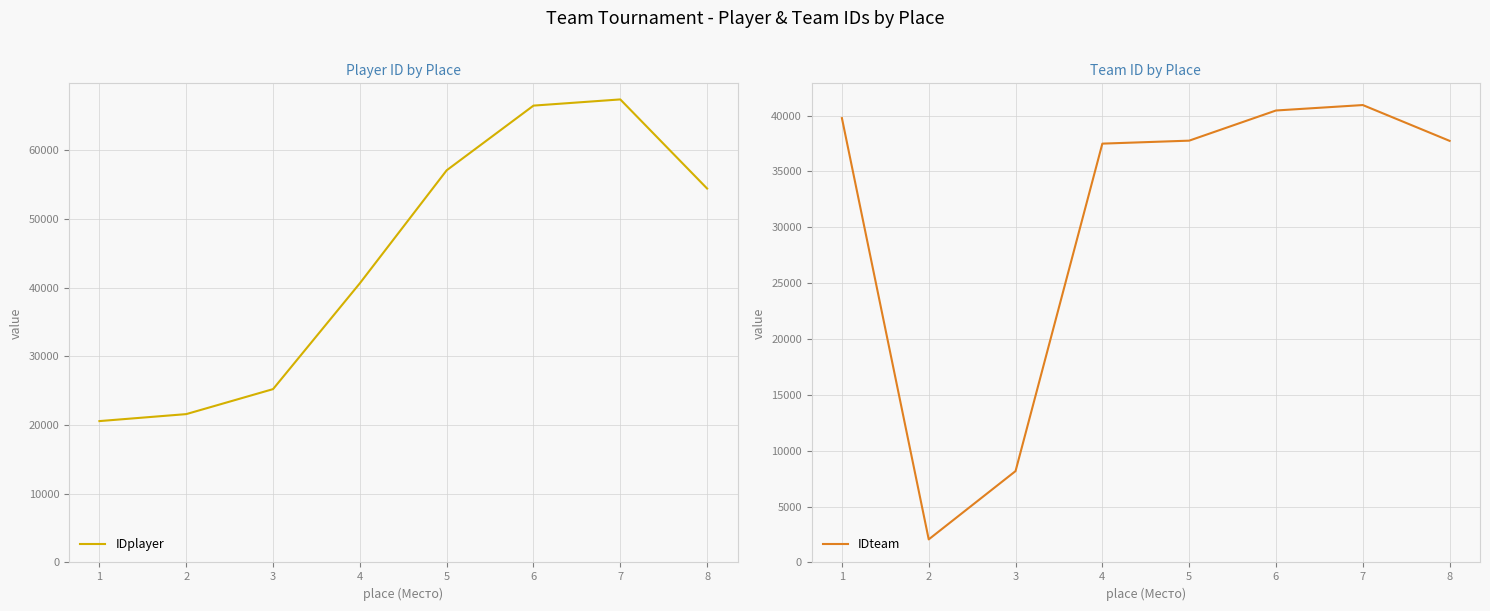

The value of IDplayer at 4 is 26999.2. True or false?

False